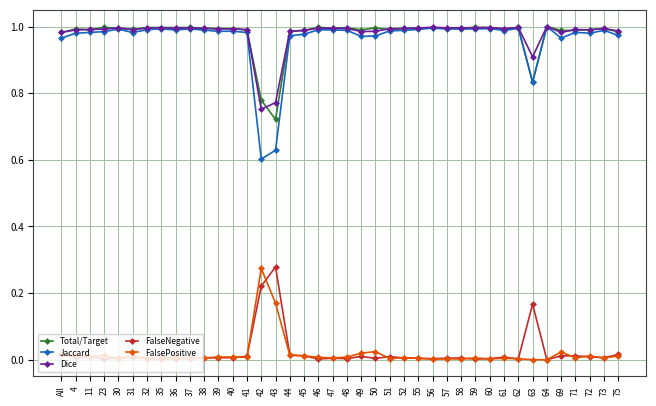

What position from the left is 51?

24